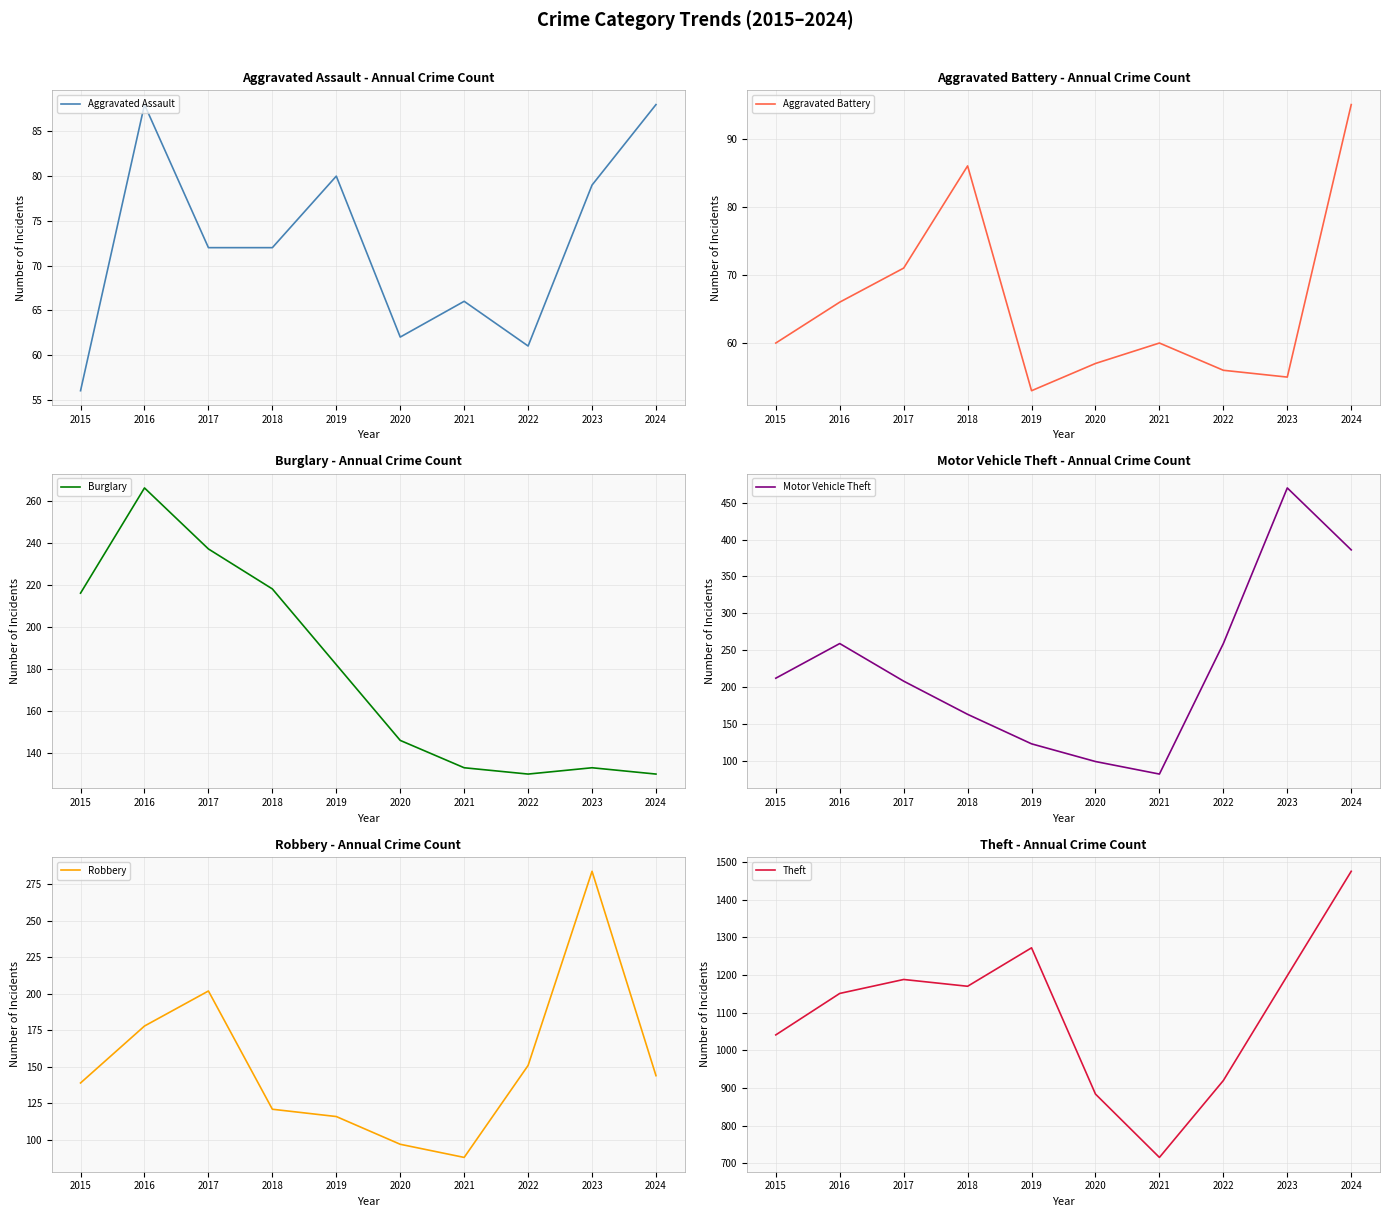

What is the maximum value for Theft?

1475